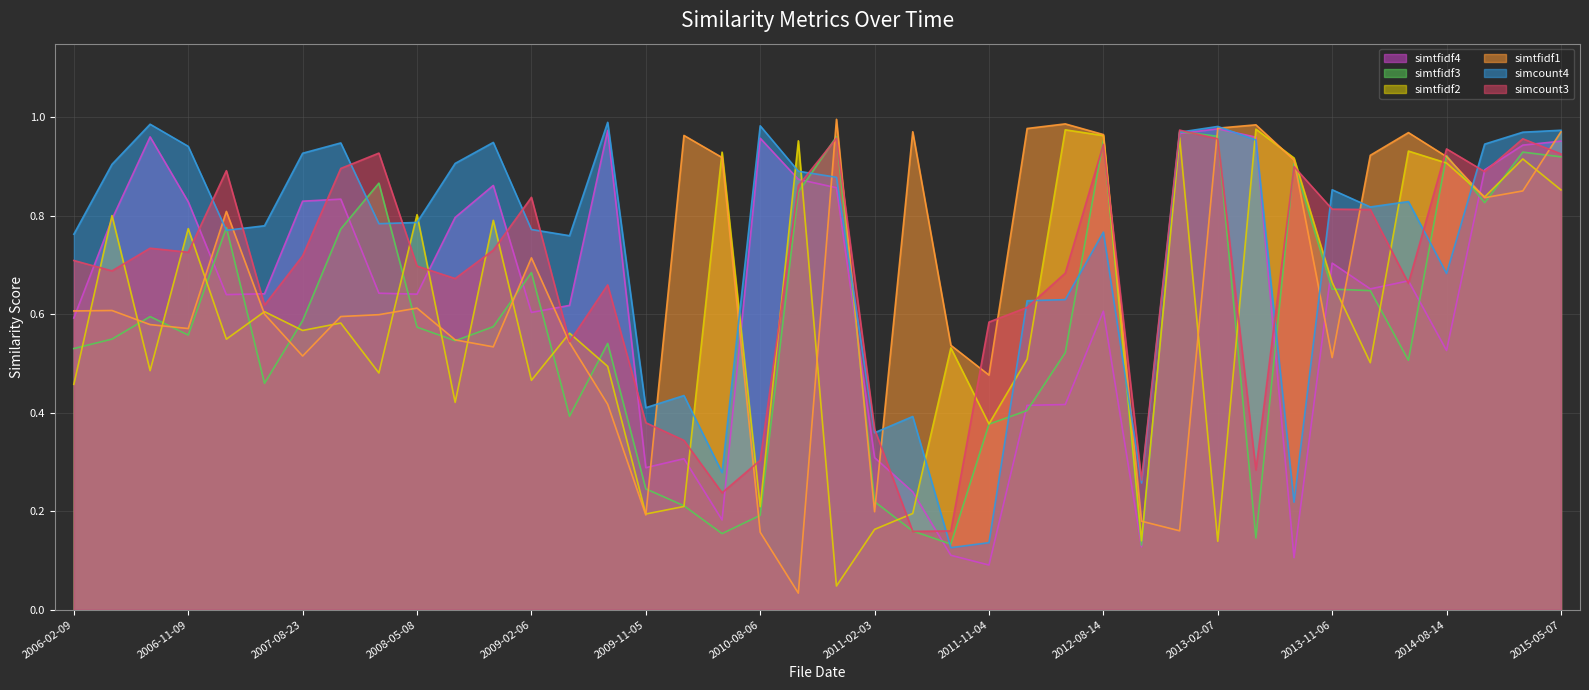

Which series ends up on top after the final intersection of simcount4 and simcount3?

simcount4